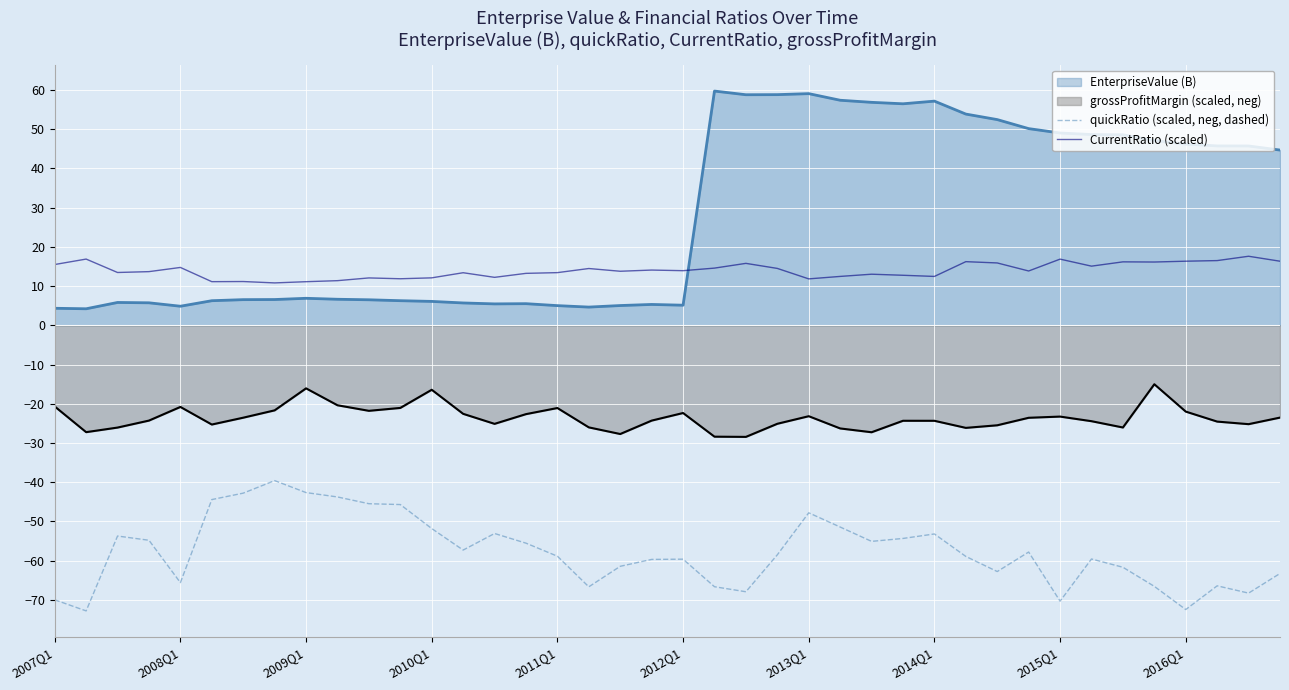

What is the greatest value displayed?

59.8